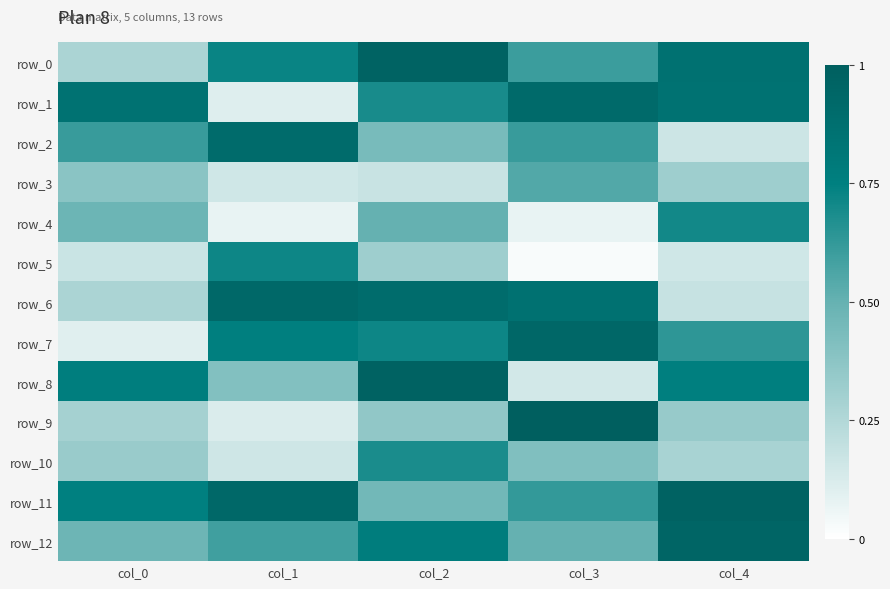

Rank the categories by row_0 value from lowest to highest.

col_0, col_3, col_1, col_4, col_2